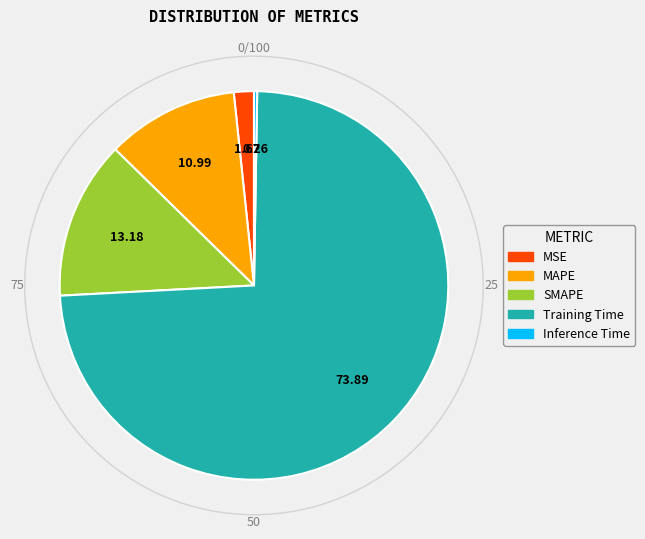

Between MSE and MAPE, which is larger?

MAPE